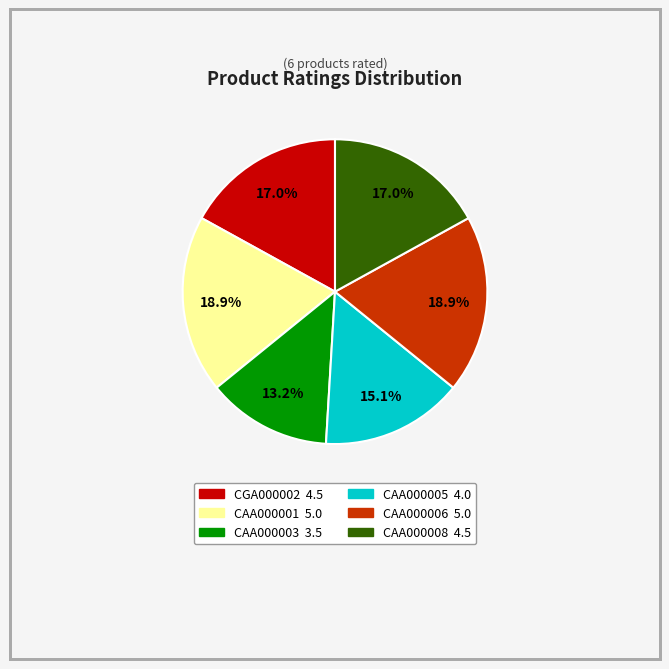

What percentage is NOT represented by CAA000008?

83.0%